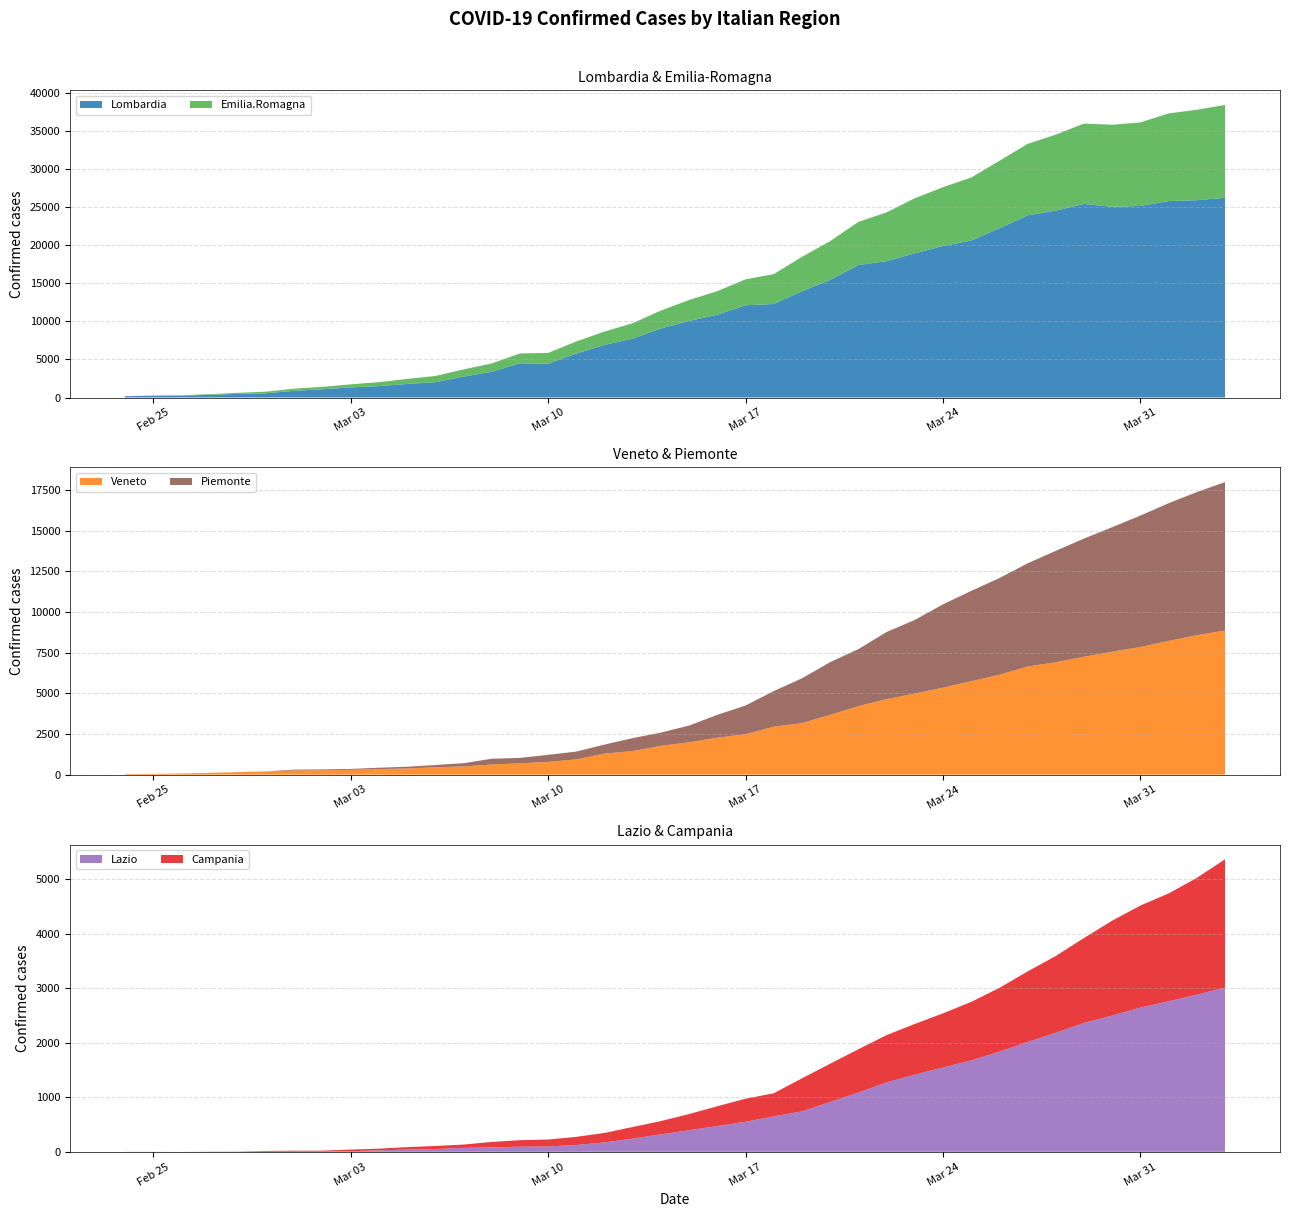

Reading left to right, what are all the values shown in this chart?

Emilia.Romagna: 2020-02-24=18	2020-02-25=26	2020-02-26=46	2020-02-27=96	2020-02-28=143	2020-02-29=213	2020-03-01=277	2020-03-02=324	2020-03-03=398	2020-03-04=516	2020-03-05=658	2020-03-06=816	2020-03-07=937	2020-03-08=1097	2020-03-09=1286	2020-03-10=1417	2020-03-11=1588	2020-03-12=1758	2020-03-13=2011	2020-03-14=2349	2020-03-15=2741	2020-03-16=3088	2020-03-17=3404	2020-03-18=3915	2020-03-19=4506	2020-03-20=5089	2020-03-21=5661	2020-03-22=6390	2020-03-23=7220	2020-03-24=7711	2020-03-25=8256	2020-03-26=8850	2020-03-27=9361	2020-03-28=9964	2020-03-29=10535	2020-03-30=10766	2020-03-31=10953	2020-04-01=11489	2020-04-02=11859	2020-04-03=12178
Lombardia: 2020-02-24=166	2020-02-25=231	2020-02-26=249	2020-02-27=349	2020-02-28=474	2020-02-29=552	2020-03-01=887	2020-03-02=1077	2020-03-03=1326	2020-03-04=1497	2020-03-05=1777	2020-03-06=2008	2020-03-07=2742	2020-03-08=3372	2020-03-09=4490	2020-03-10=4427	2020-03-11=5763	2020-03-12=6896	2020-03-13=7732	2020-03-14=9059	2020-03-15=10043	2020-03-16=10861	2020-03-17=12095	2020-03-18=12266	2020-03-19=13938	2020-03-20=15420	2020-03-21=17370	2020-03-22=17885	2020-03-23=18910	2020-03-24=19868	2020-03-25=20591	2020-03-26=22189	2020-03-27=23895	2020-03-28=24509	2020-03-29=25392	2020-03-30=25006	2020-03-31=25124	2020-04-01=25765	2020-04-02=25876	2020-04-03=26189
Veneto: 2020-02-24=32	2020-02-25=42	2020-02-26=69	2020-02-27=109	2020-02-28=149	2020-02-29=189	2020-03-01=261	2020-03-02=271	2020-03-03=297	2020-03-04=345	2020-03-05=380	2020-03-06=454	2020-03-07=505	2020-03-08=623	2020-03-09=694	2020-03-10=783	2020-03-11=940	2020-03-12=1297	2020-03-13=1453	2020-03-14=1775	2020-03-15=1989	2020-03-16=2274	2020-03-17=2488	2020-03-18=2953	2020-03-19=3169	2020-03-20=3677	2020-03-21=4214	2020-03-22=4644	2020-03-23=4986	2020-03-24=5351	2020-03-25=5745	2020-03-26=6140	2020-03-27=6648	2020-03-28=6913	2020-03-29=7251	2020-03-30=7564	2020-03-31=7850	2020-04-01=8224	2020-04-02=8578	2020-04-03=8861
Lazio: 2020-02-24=2	2020-02-25=2	2020-02-26=0	2020-02-27=0	2020-02-28=0	2020-02-29=3	2020-03-01=3	2020-03-02=4	2020-03-03=11	2020-03-04=27	2020-03-05=41	2020-03-06=50	2020-03-07=72	2020-03-08=81	2020-03-09=94	2020-03-10=99	2020-03-11=125	2020-03-12=172	2020-03-13=242	2020-03-14=320	2020-03-15=396	2020-03-16=472	2020-03-17=550	2020-03-18=650	2020-03-19=741	2020-03-20=912	2020-03-21=1086	2020-03-22=1272	2020-03-23=1414	2020-03-24=1545	2020-03-25=1675	2020-03-26=1835	2020-03-27=2013	2020-03-28=2181	2020-03-29=2362	2020-03-30=2497	2020-03-31=2642	2020-04-01=2758	2020-04-02=2879	2020-04-03=3009
Campania: 2020-02-24=0	2020-02-25=0	2020-02-26=0	2020-02-27=3	2020-02-28=4	2020-02-29=13	2020-03-01=17	2020-03-02=17	2020-03-03=30	2020-03-04=31	2020-03-05=45	2020-03-06=57	2020-03-07=61	2020-03-08=100	2020-03-09=119	2020-03-10=126	2020-03-11=149	2020-03-12=174	2020-03-13=213	2020-03-14=243	2020-03-15=296	2020-03-16=363	2020-03-17=423	2020-03-18=423	2020-03-19=605	2020-03-20=702	2020-03-21=793	2020-03-22=866	2020-03-23=929	2020-03-24=992	2020-03-25=1072	2020-03-26=1169	2020-03-27=1292	2020-03-28=1407	2020-03-29=1556	2020-03-30=1739	2020-03-31=1871	2020-04-01=1976	2020-04-02=2140	2020-04-03=2352
Piemonte: 2020-02-24=3	2020-02-25=3	2020-02-26=3	2020-02-27=2	2020-02-28=11	2020-02-29=11	2020-03-01=49	2020-03-02=51	2020-03-03=56	2020-03-04=82	2020-03-05=106	2020-03-06=139	2020-03-07=202	2020-03-08=355	2020-03-09=337	2020-03-10=436	2020-03-11=480	2020-03-12=554	2020-03-13=794	2020-03-14=814	2020-03-15=1030	2020-03-16=1405	2020-03-17=1764	2020-03-18=2187	2020-03-19=2754	2020-03-20=3244	2020-03-21=3506	2020-03-22=4127	2020-03-23=4529	2020-03-24=5124	2020-03-25=5556	2020-03-26=5950	2020-03-27=6347	2020-03-28=6851	2020-03-29=7268	2020-03-30=7655	2020-03-31=8082	2020-04-01=8470	2020-04-02=8799	2020-04-03=9130